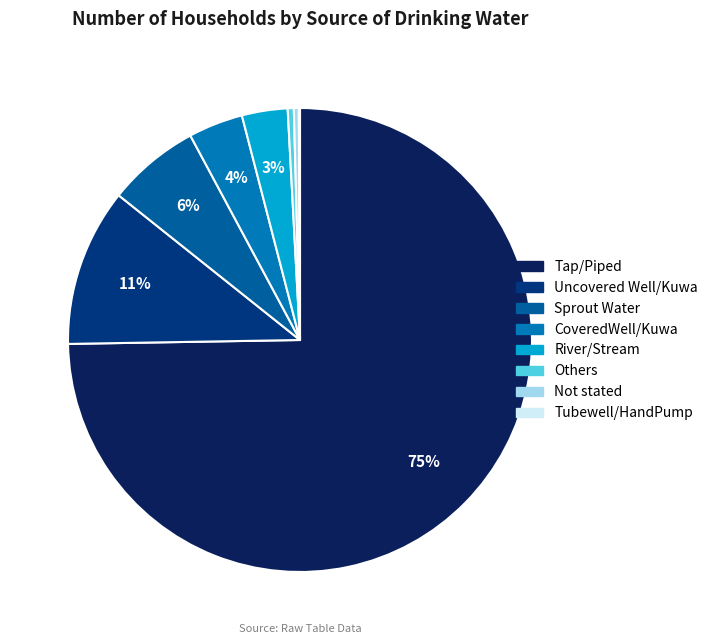

Which category has the smallest portion of the pie?

Tubewell/HandPump